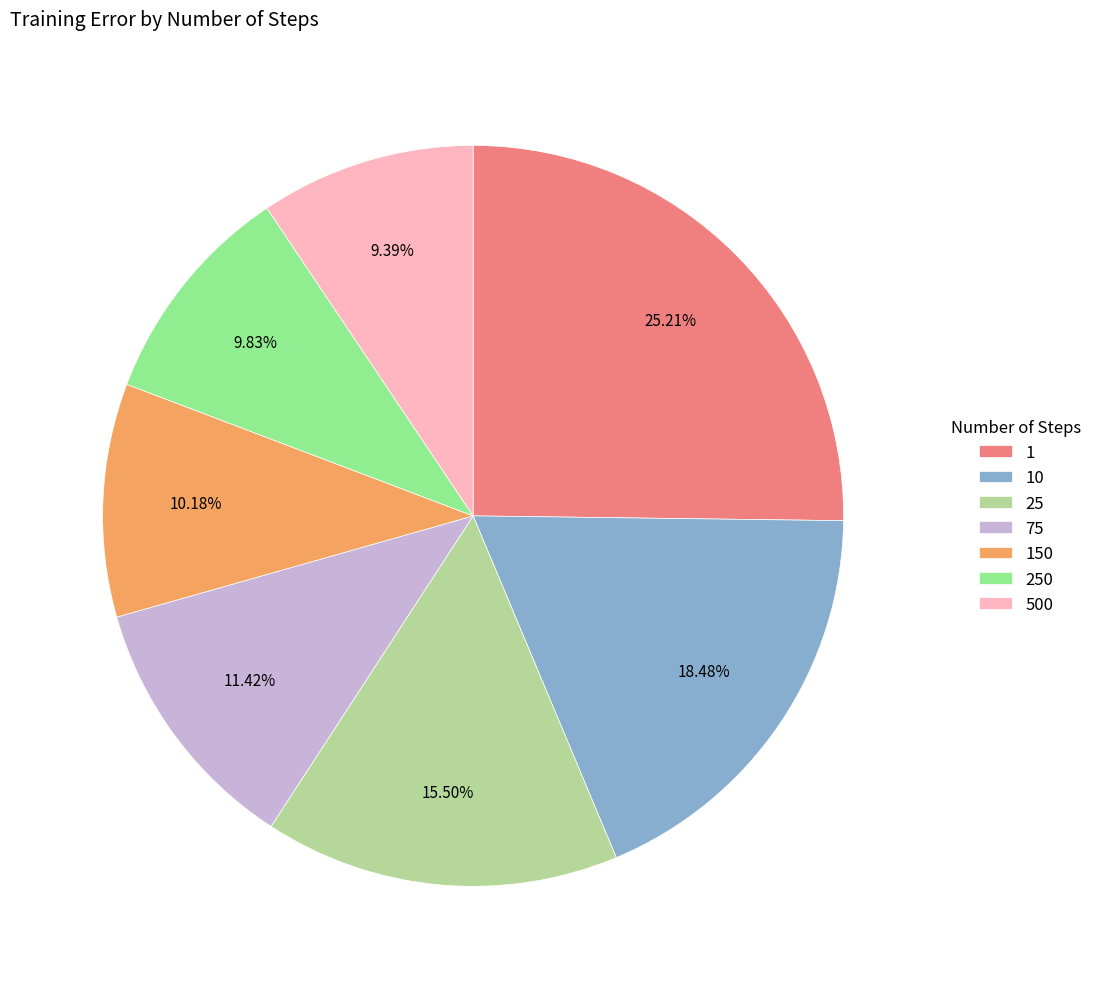

What percentage do 150 and 10 together represent?

28.7%